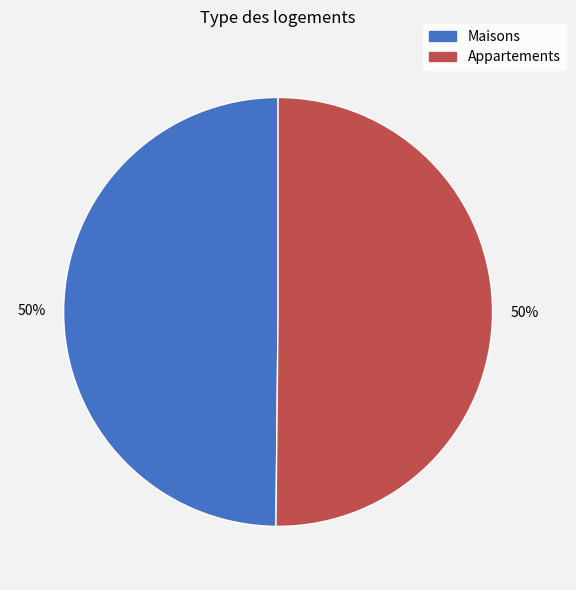

Approximately how many times larger is the value at Maisons compared to Appartements?

1.0